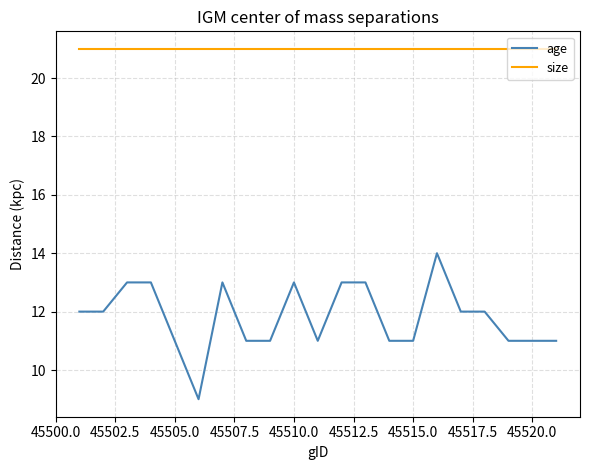

Which series has the largest total across all categories?

size